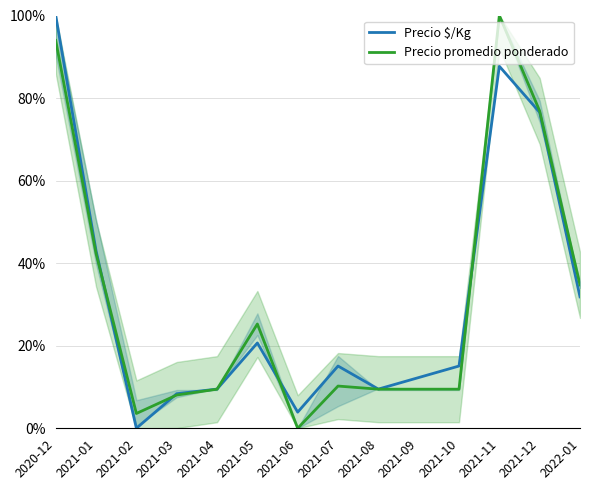

Where is Precio promedio ponderado nearest to the value 50?

2021-01